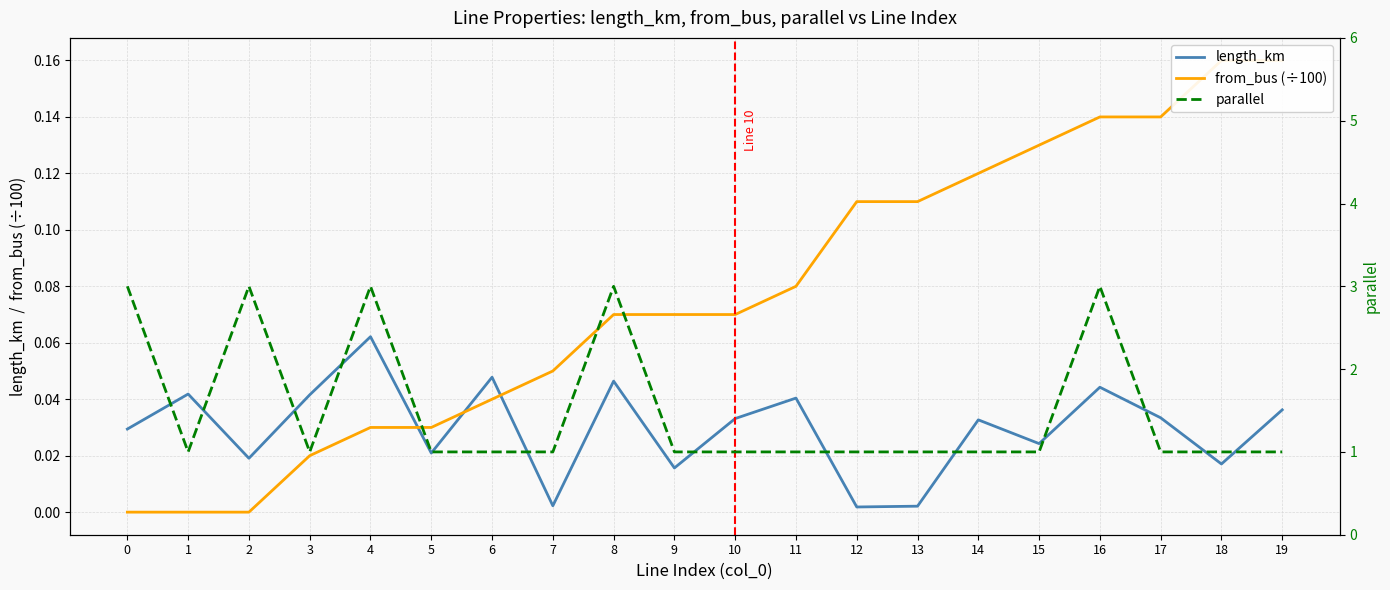

Reading left to right, what are all the values shown in this chart?

length_km: 0=0.0	1=0.0	2=0.0	3=0.0	4=0.1	5=0.0	6=0.0	7=0.0	8=0.0	9=0.0	10=0.0	11=0.0	12=0.0	13=0.0	14=0.0	15=0.0	16=0.0	17=0.0	18=0.0	19=0.0
from_bus (÷100): 0=0.0	1=0.0	2=0.0	3=0.0	4=0.0	5=0.0	6=0.0	7=0.1	8=0.1	9=0.1	10=0.1	11=0.1	12=0.1	13=0.1	14=0.1	15=0.1	16=0.1	17=0.1	18=0.2	19=0.2
parallel: 0=3.0	1=1.0	2=3.0	3=1.0	4=3.0	5=1.0	6=1.0	7=1.0	8=3.0	9=1.0	10=1.0	11=1.0	12=1.0	13=1.0	14=1.0	15=1.0	16=3.0	17=1.0	18=1.0	19=1.0